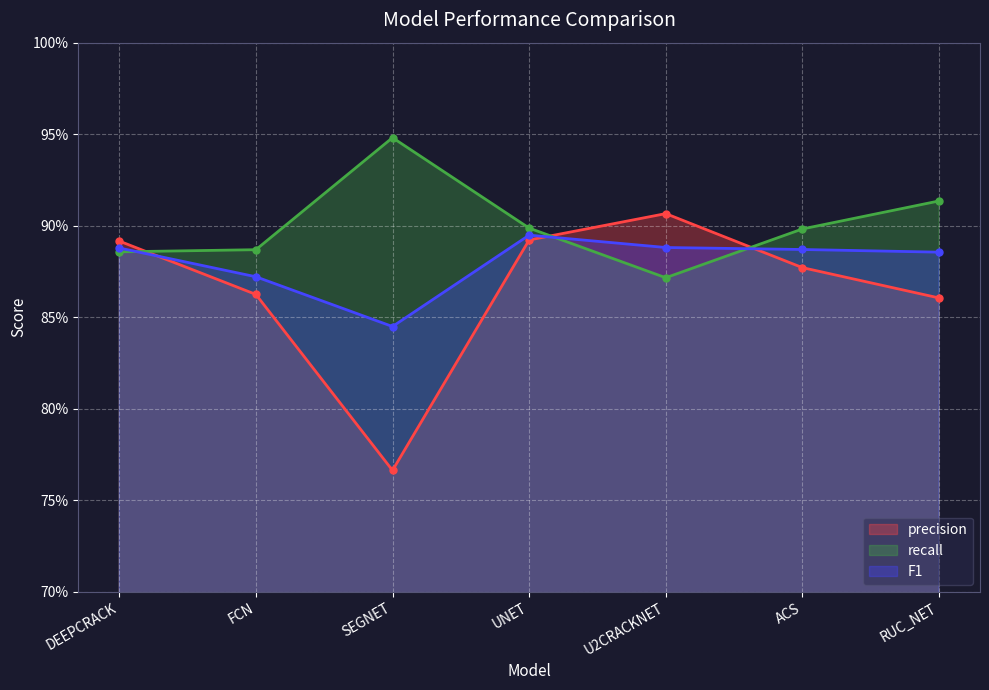

Where do recall and precision first cross each other?

DEEPCRACK and FCN